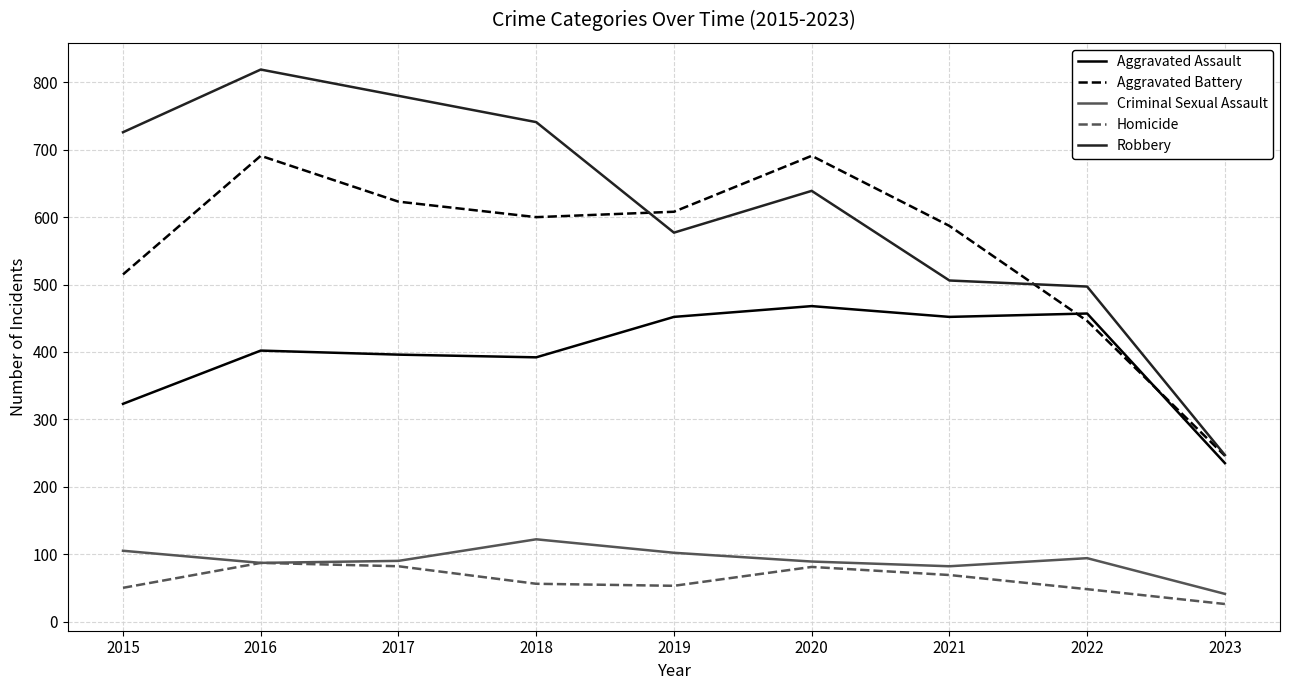

How many interior local valleys does the Criminal Sexual Assault series have?

2